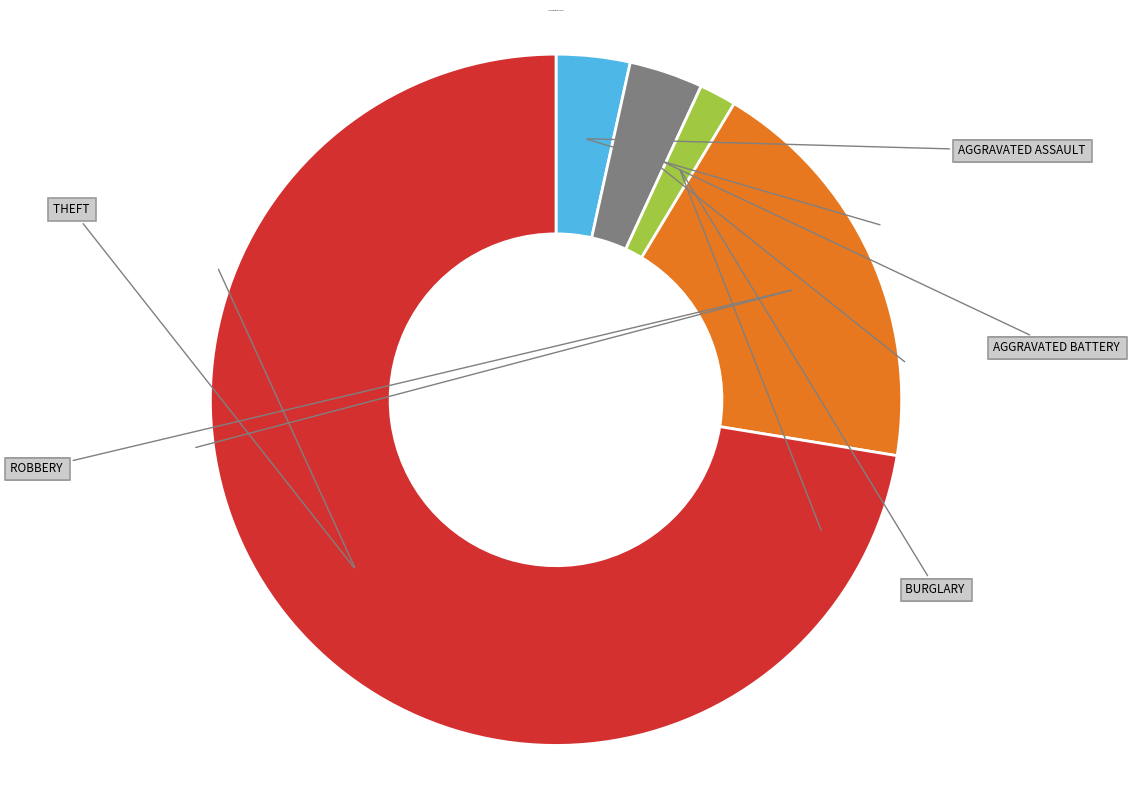

Is there a majority slice in this chart?

Yes